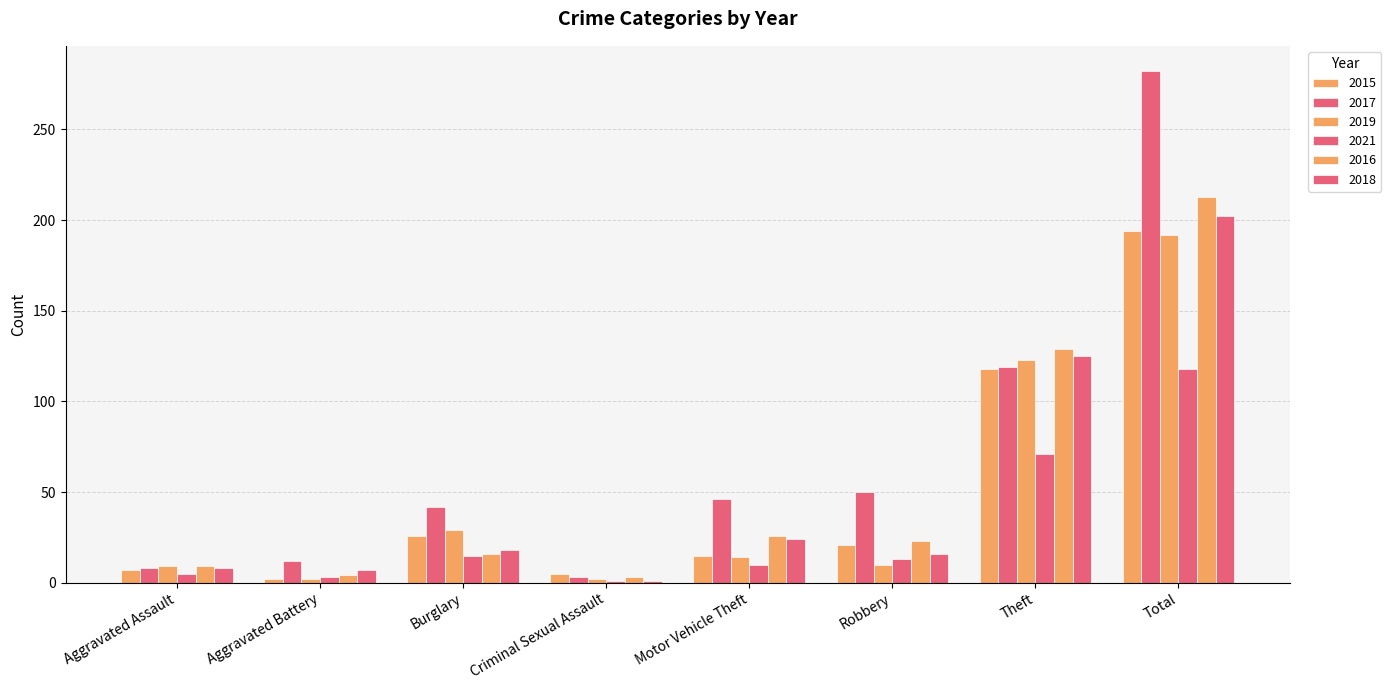

Reading left to right, what are all the values shown in this chart?

2015: Aggravated Assault=7	Aggravated Battery=2	Burglary=26	Criminal Sexual Assault=5	Motor Vehicle Theft=15	Robbery=21	Theft=118	Total=194
2017: Aggravated Assault=8	Aggravated Battery=12	Burglary=42	Criminal Sexual Assault=3	Motor Vehicle Theft=46	Robbery=50	Theft=119	Total=282
2019: Aggravated Assault=9	Aggravated Battery=2	Burglary=29	Criminal Sexual Assault=2	Motor Vehicle Theft=14	Robbery=10	Theft=123	Total=192
2021: Aggravated Assault=5	Aggravated Battery=3	Burglary=15	Criminal Sexual Assault=1	Motor Vehicle Theft=10	Robbery=13	Theft=71	Total=118
2016: Aggravated Assault=9	Aggravated Battery=4	Burglary=16	Criminal Sexual Assault=3	Motor Vehicle Theft=26	Robbery=23	Theft=129	Total=213
2018: Aggravated Assault=8	Aggravated Battery=7	Burglary=18	Criminal Sexual Assault=1	Motor Vehicle Theft=24	Robbery=16	Theft=125	Total=202